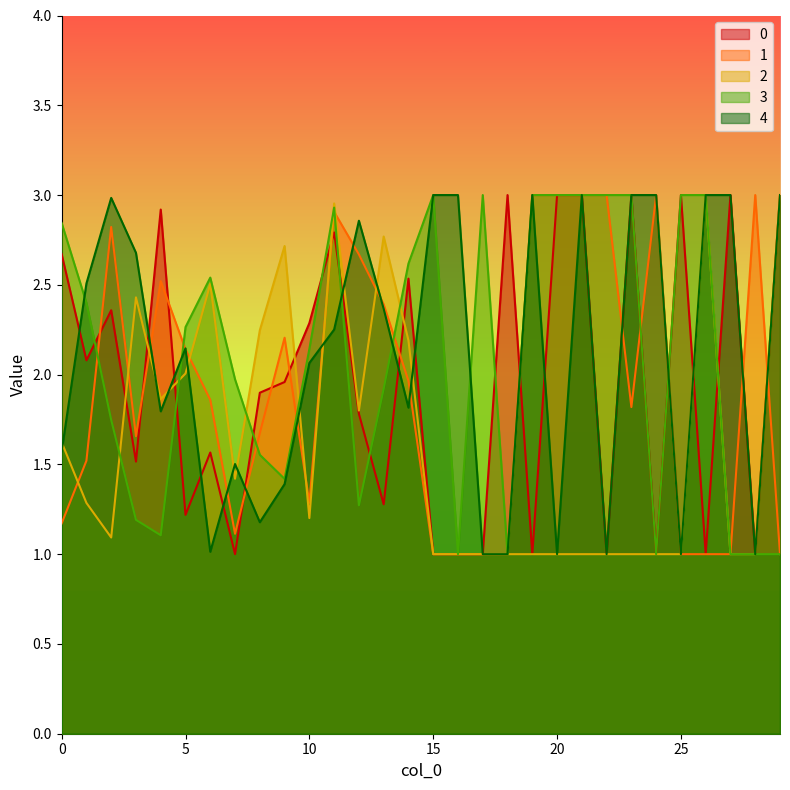

Is it true that 3 equals 1.2 at 3?

True